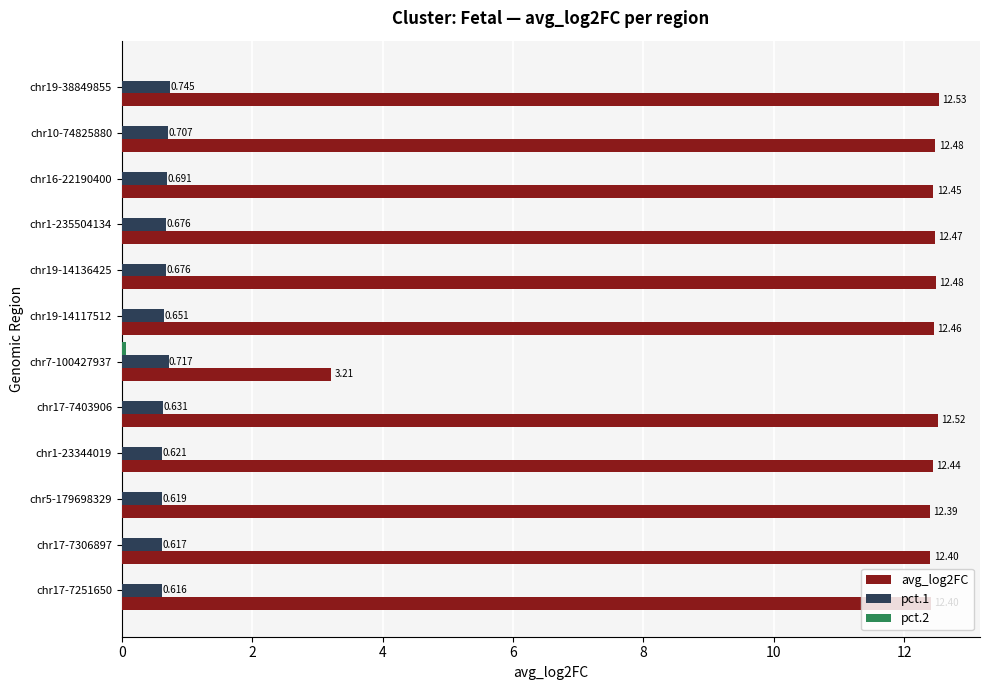

Count the number of categories in the chart.

12